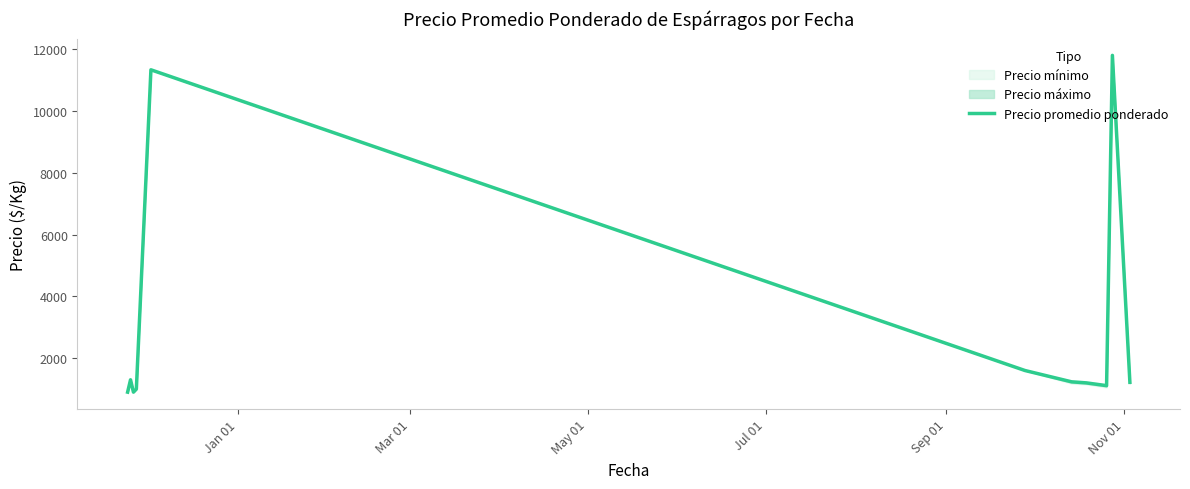

What is the maximum value for Precio promedio ponderado?

11800.0